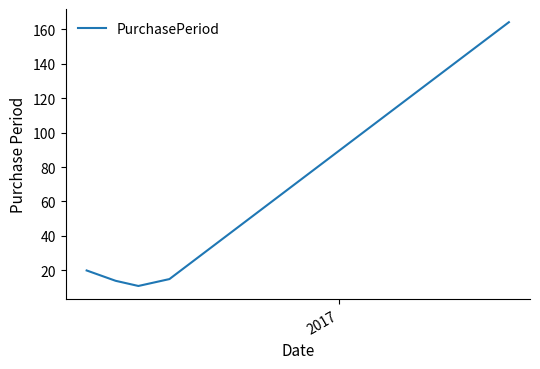

What is the maximum value shown in the chart?

164